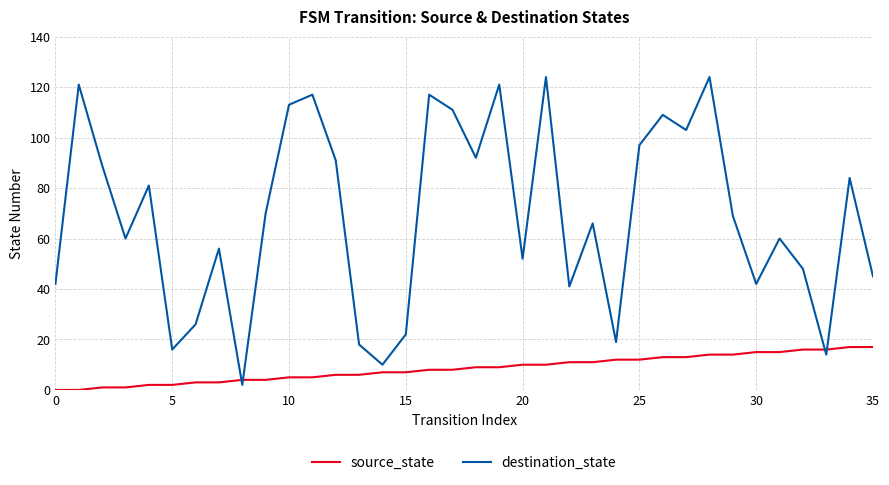

How many lines are shown in the chart?

2